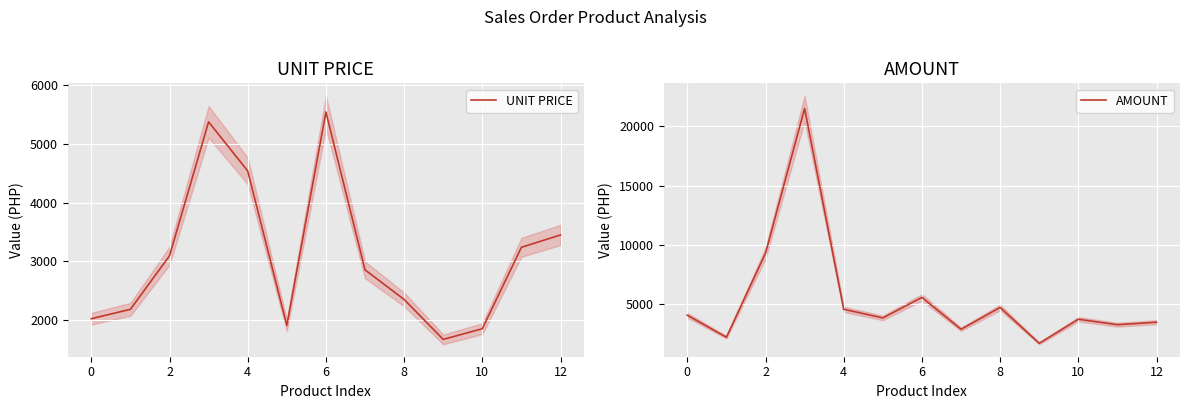

Which series has the widest spread of values?

AMOUNT